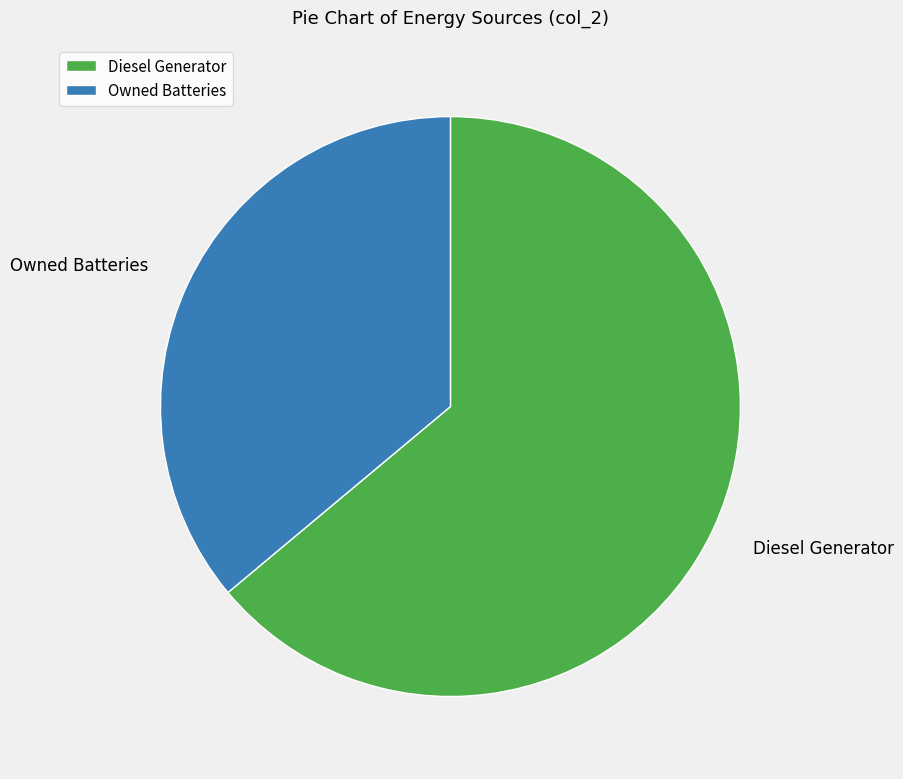

Count the number of slices in the pie.

2